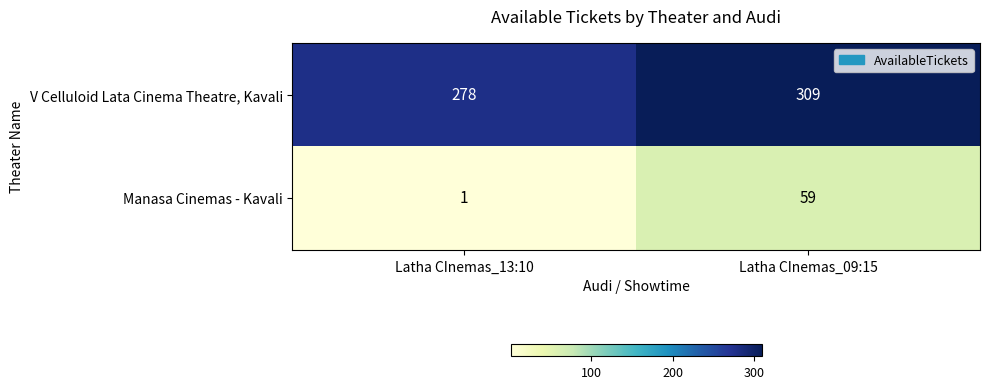

Which series has the largest total across all categories?

V Celluloid Lata Cinema Theatre, Kavali